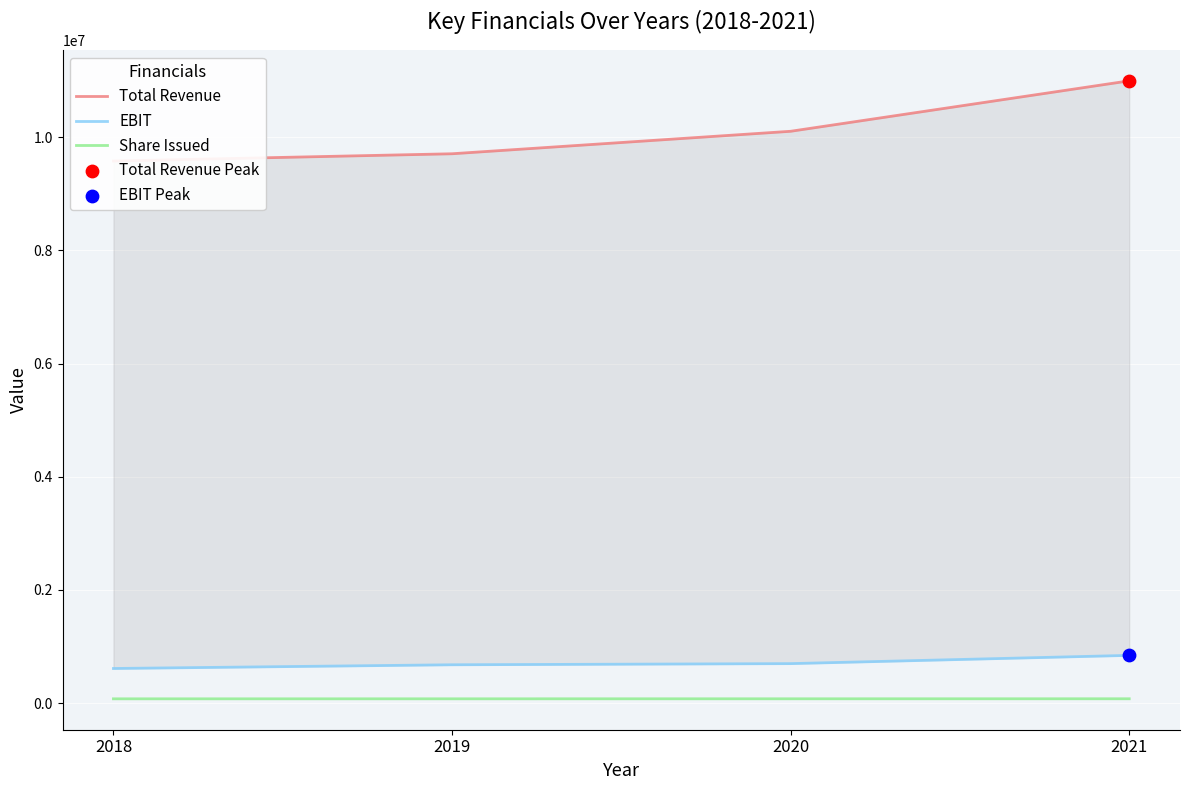

What are all the series names shown in the legend?

Total Revenue, EBIT, Share Issued